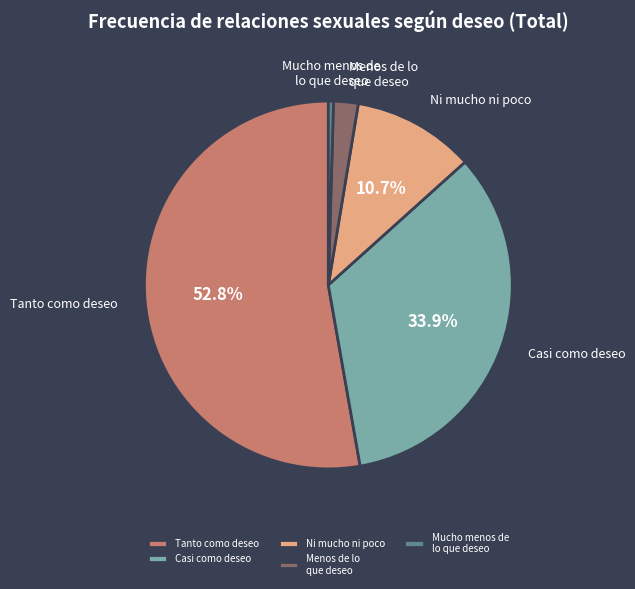

To the nearest percent, what is the difference between the largest and smallest slice percentages?

52%